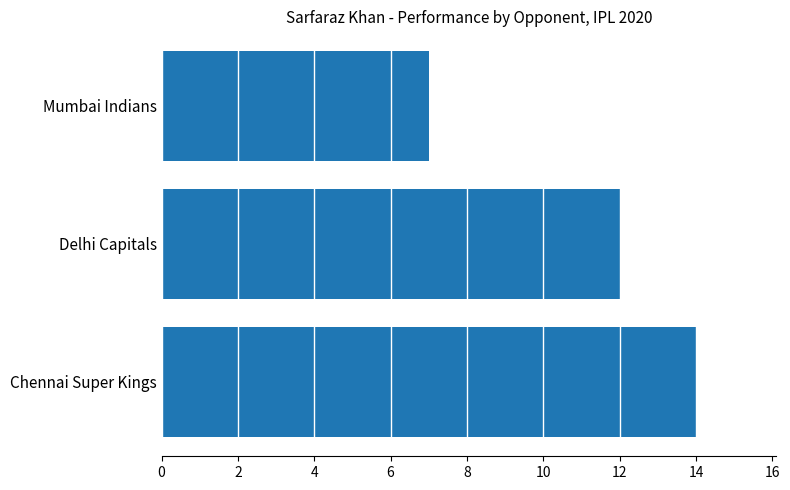

Rank the categories by value from lowest to highest.

Mumbai Indians, Delhi Capitals, Chennai Super Kings